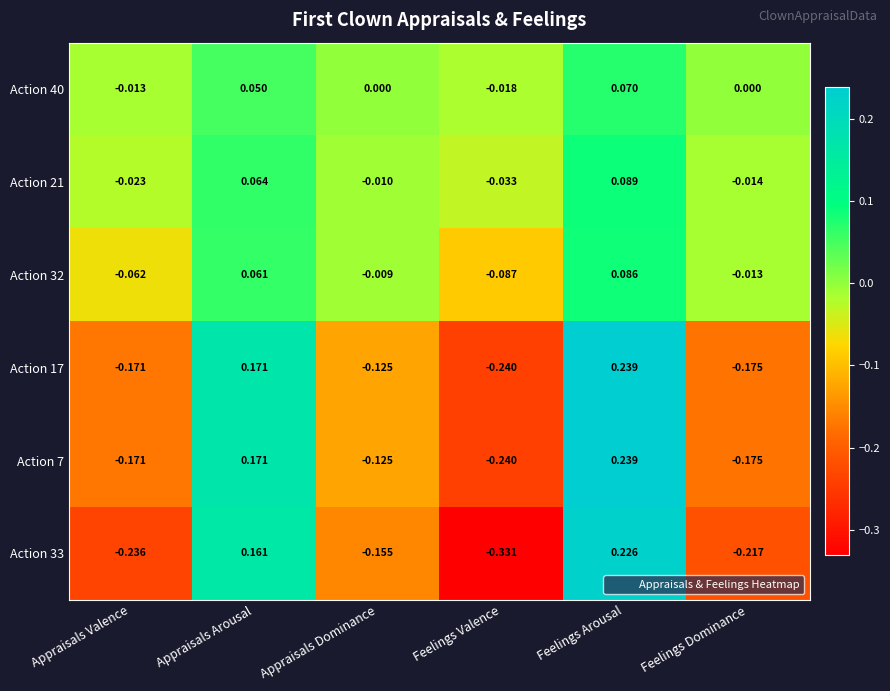

At which label does Action 21 reach its peak?

Feelings Arousal